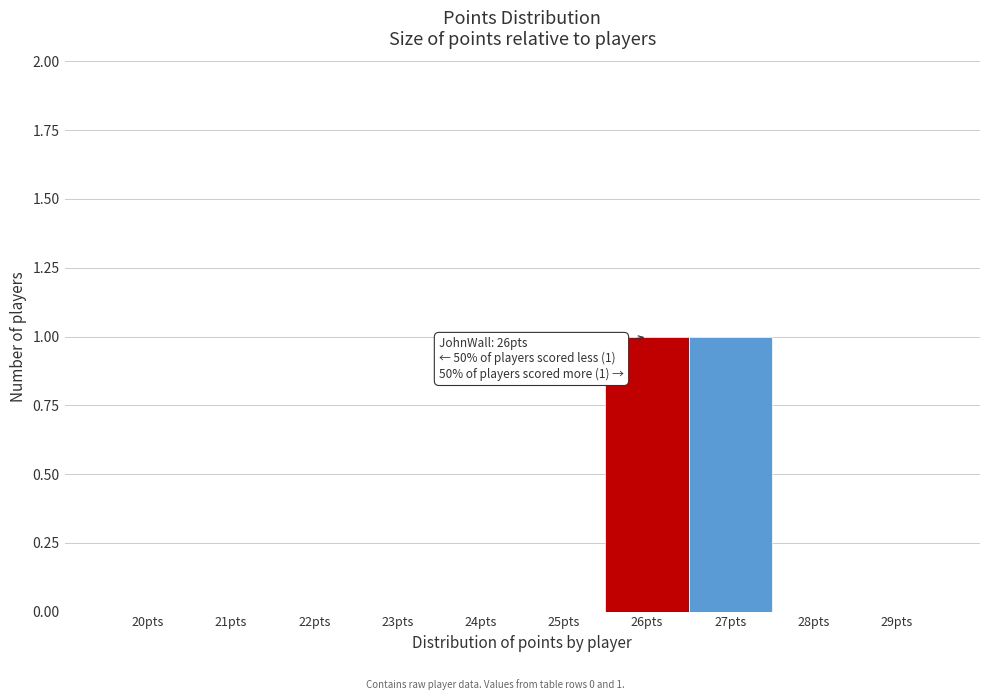

Reading left to right, transcribe all the data shown in this chart.

20pts=0	21pts=0	22pts=0	23pts=0	24pts=0	25pts=0	26pts=1	27pts=1	28pts=0	29pts=0